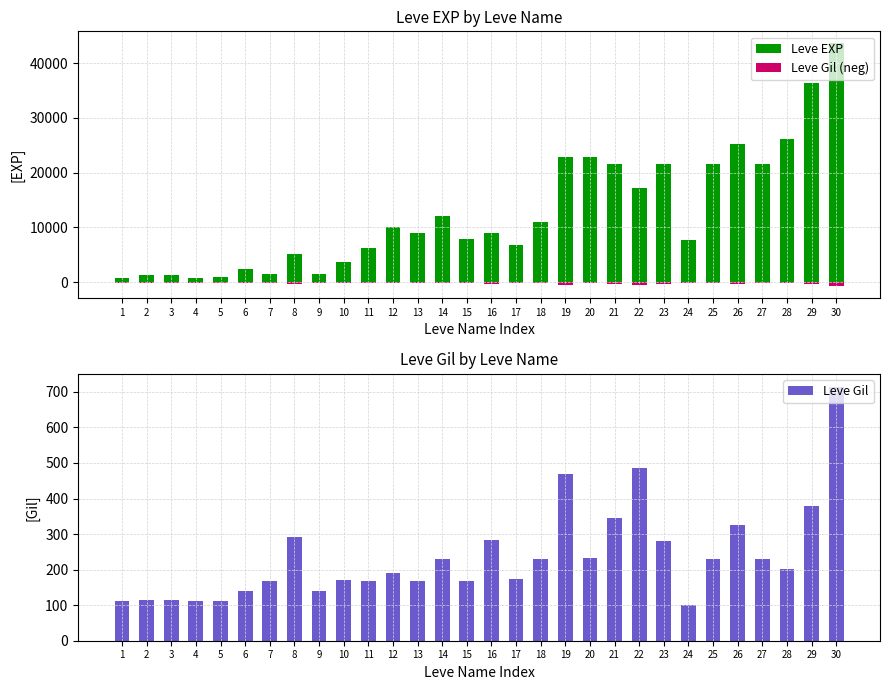

Which series has the largest total across all categories?

Leve EXP